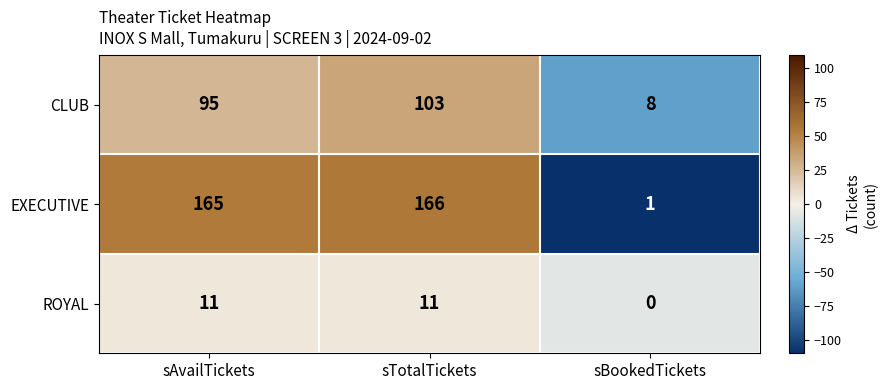

How many data points does each series have?

3